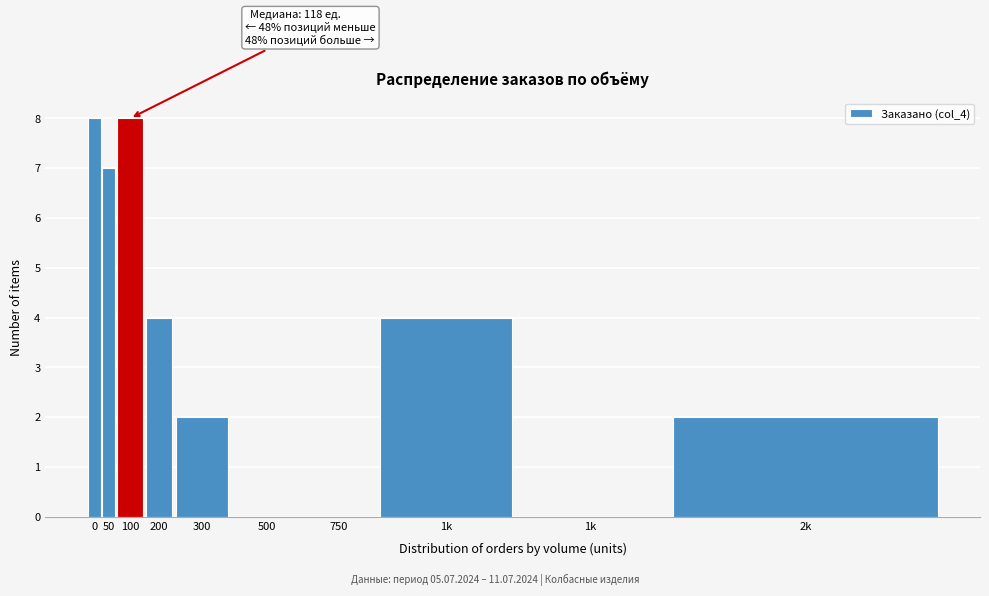

Count the number of categories in the chart.

10